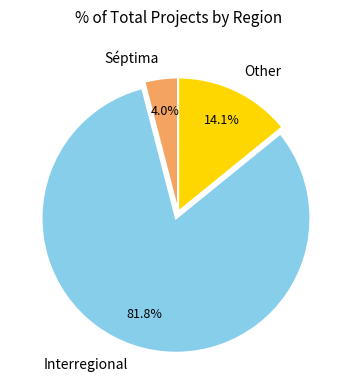

What percentage is the Interregional slice, to the nearest percent?

82%